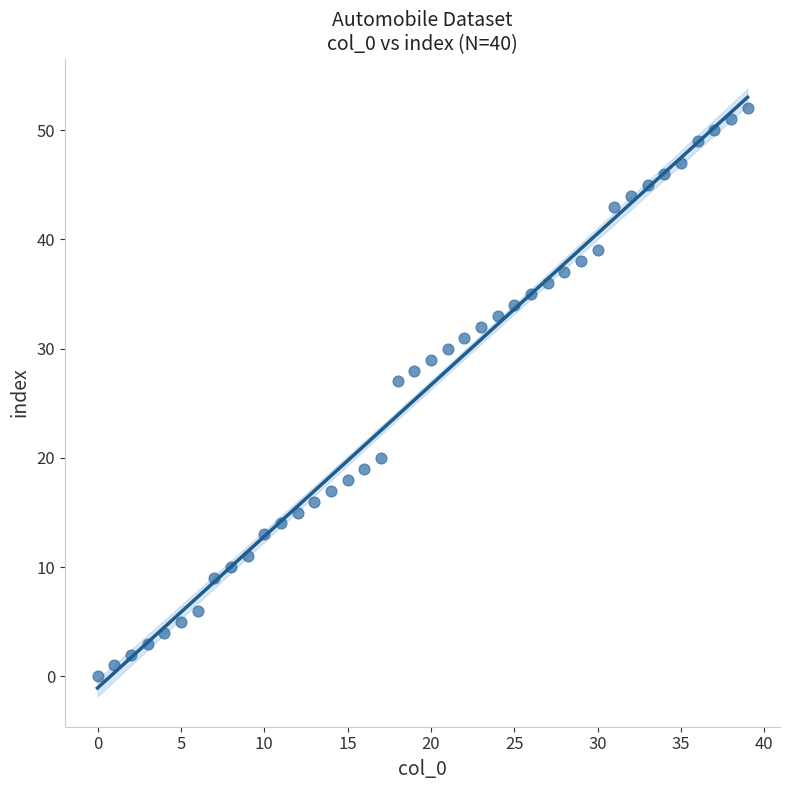

What Y value in the scatter plot is closest to 26?

27